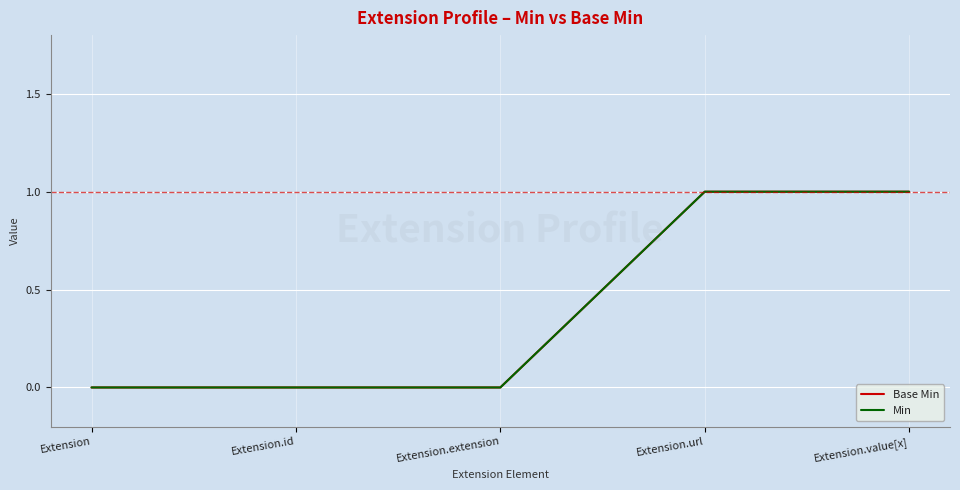

Does the chart have visible grid lines?

Yes